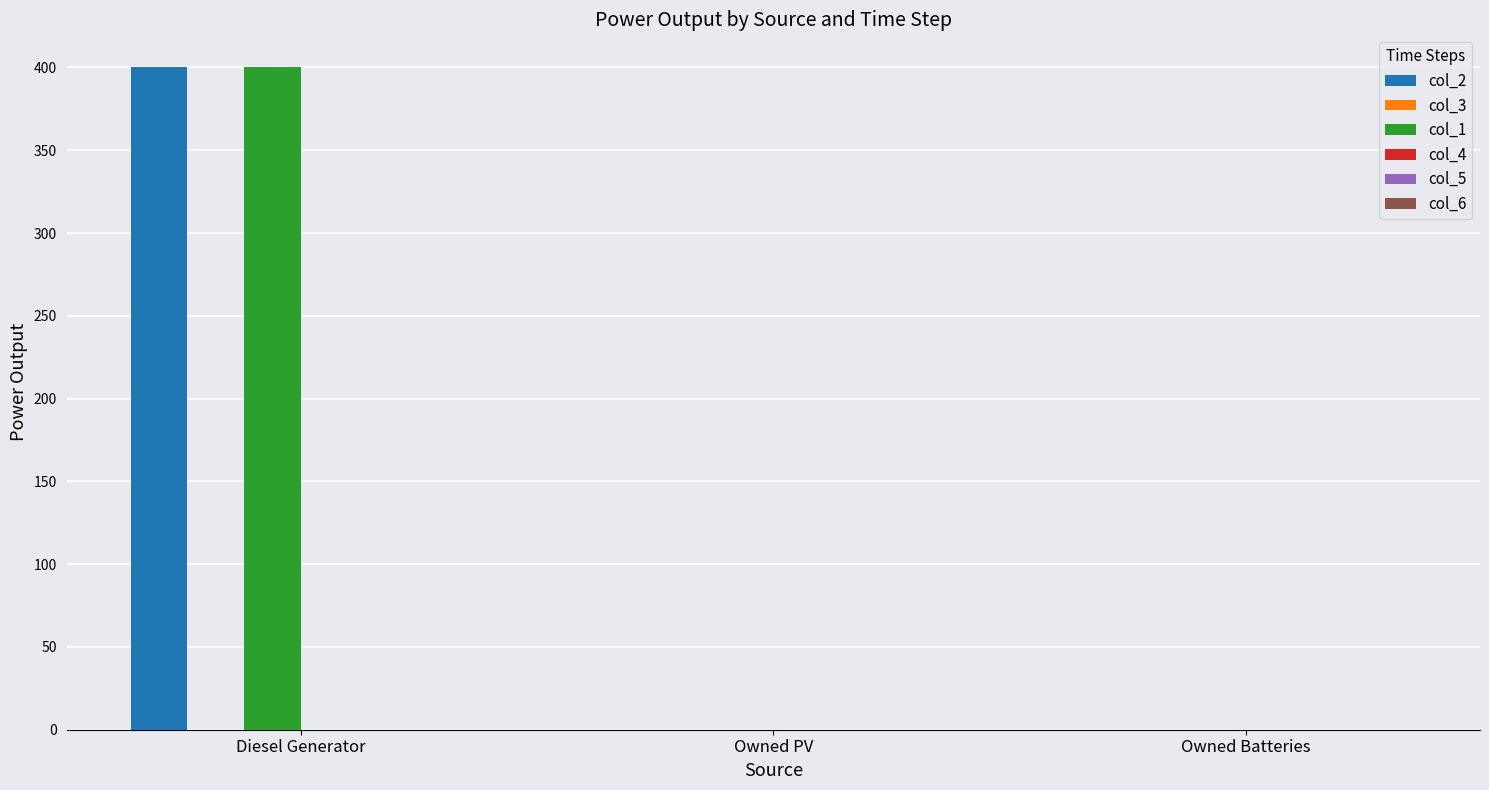

How many distinct data groups are displayed?

2